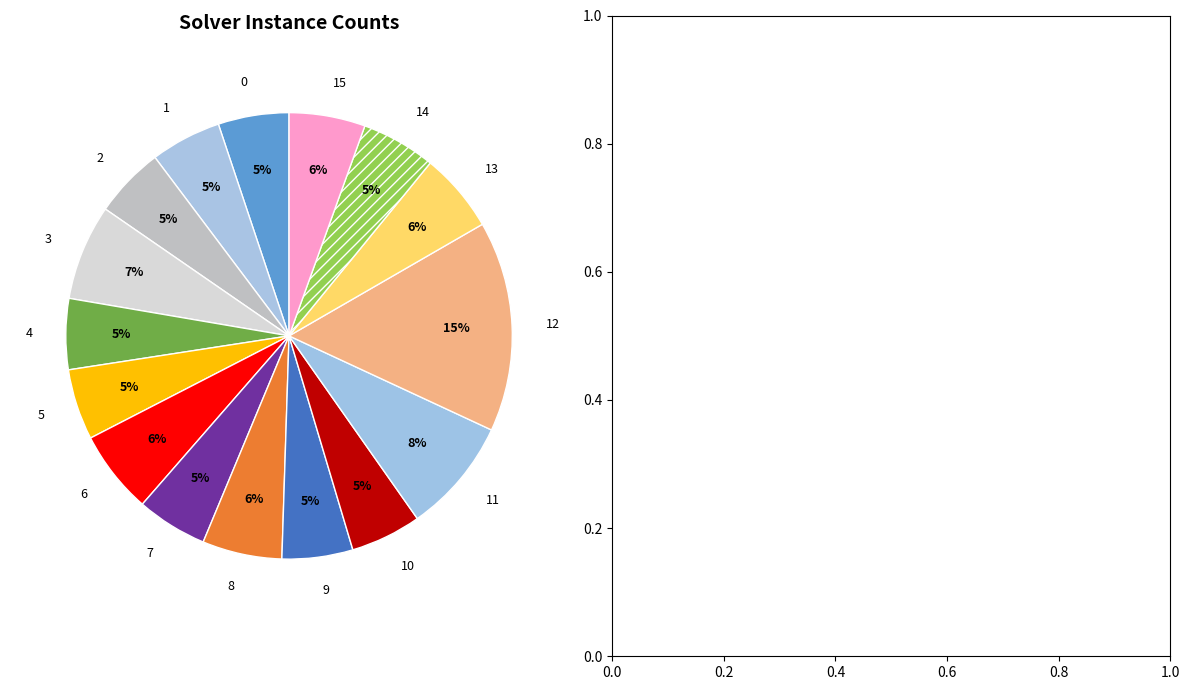

What percentage is the 2 slice, to the nearest percent?

5%